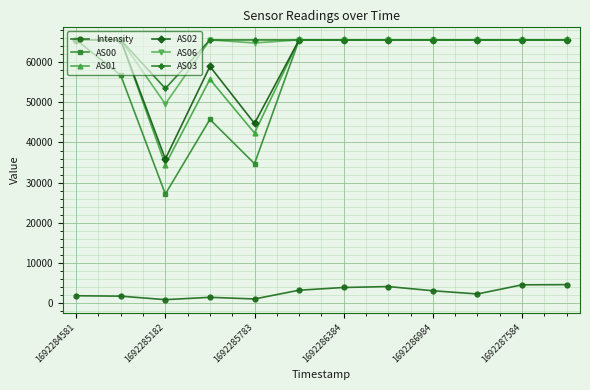

Does the chart display data point markers on the line(s)?

Yes